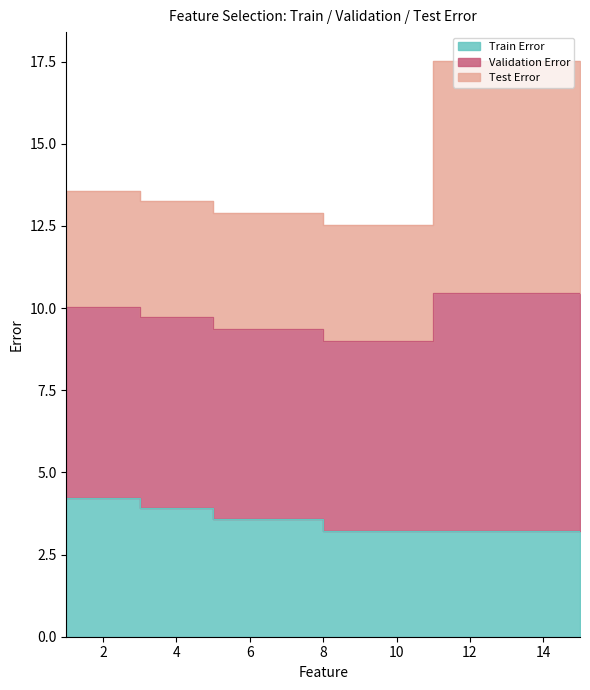

Between 8 and 9, which is larger?

8